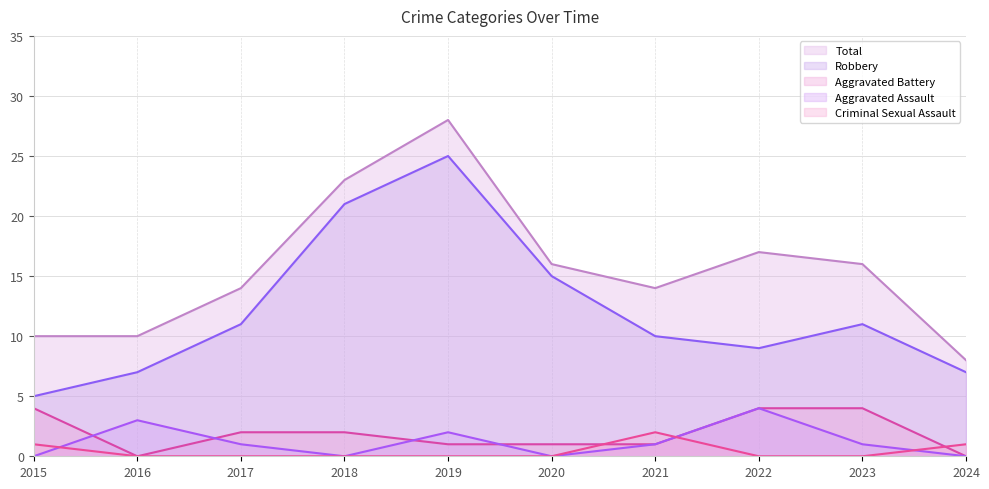

True or false: Aggravated Battery has more than 2 points higher than both neighbors.

False